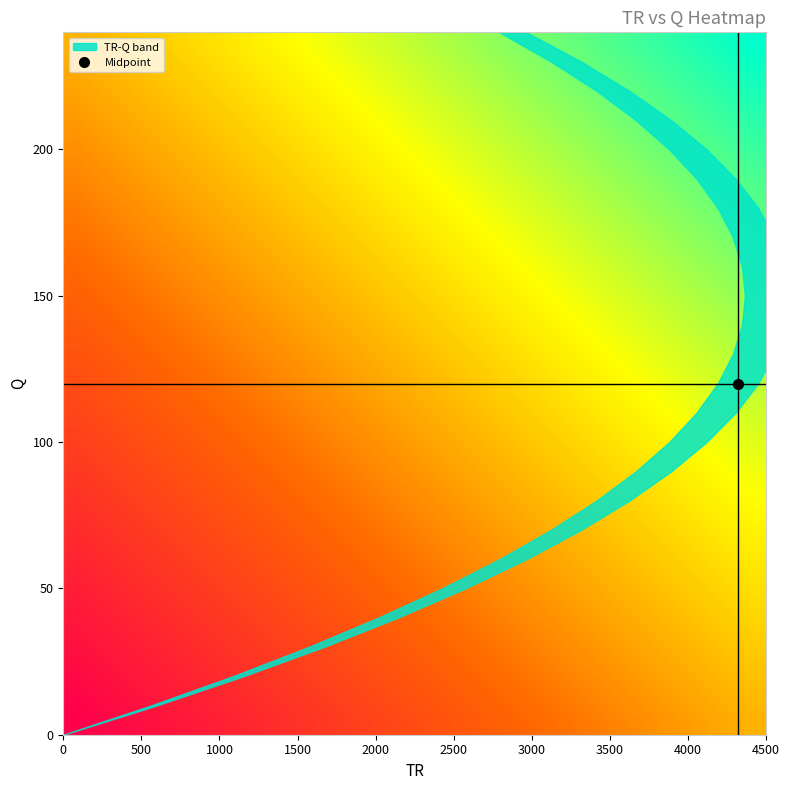

At how many categories does at least one series exceed 129?

23